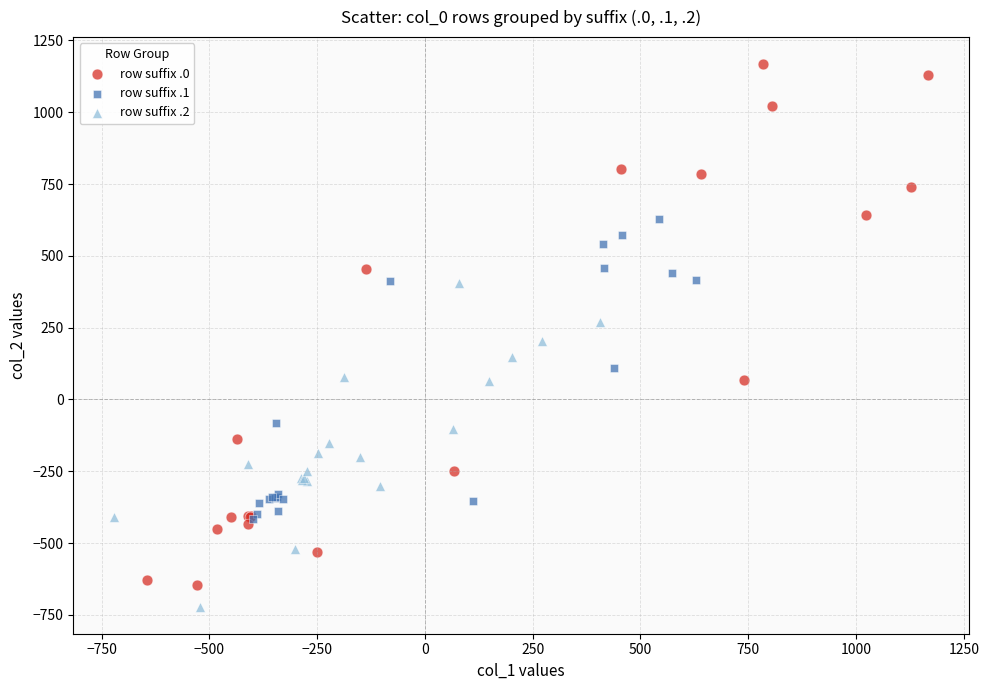

Which series reaches the maximum Y coordinate?

row suffix .0